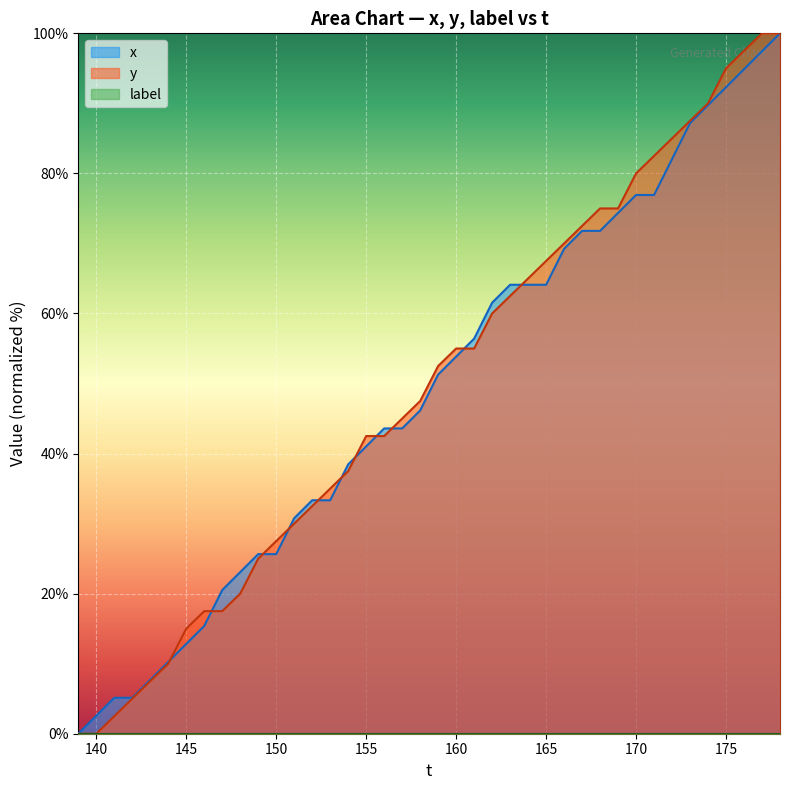

How many lines are shown in the chart?

3